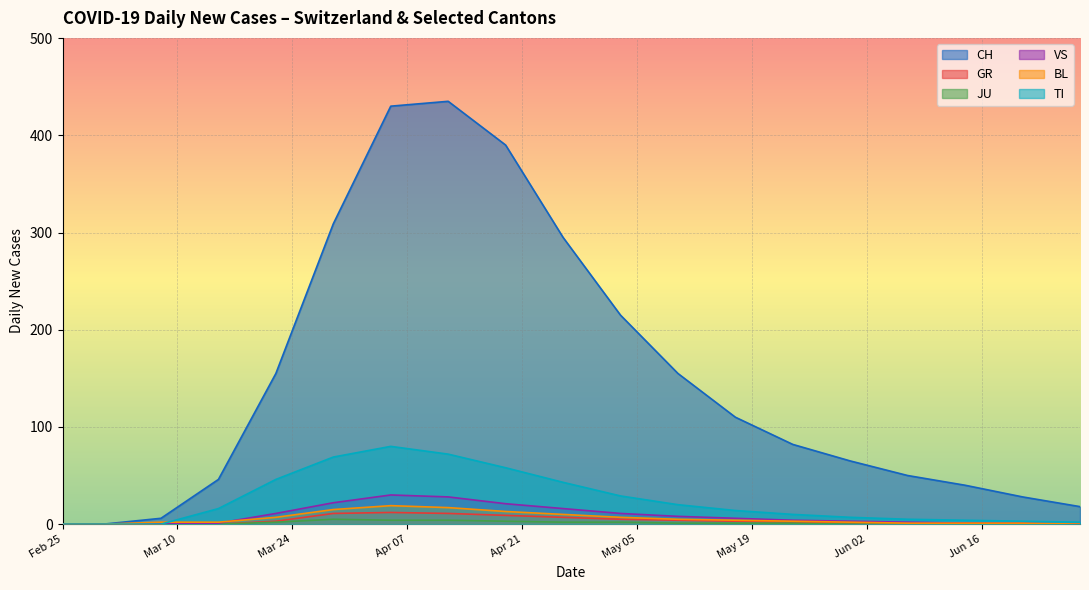

Between 2020-03-29 and 2020-05-24, which is larger?

2020-03-29